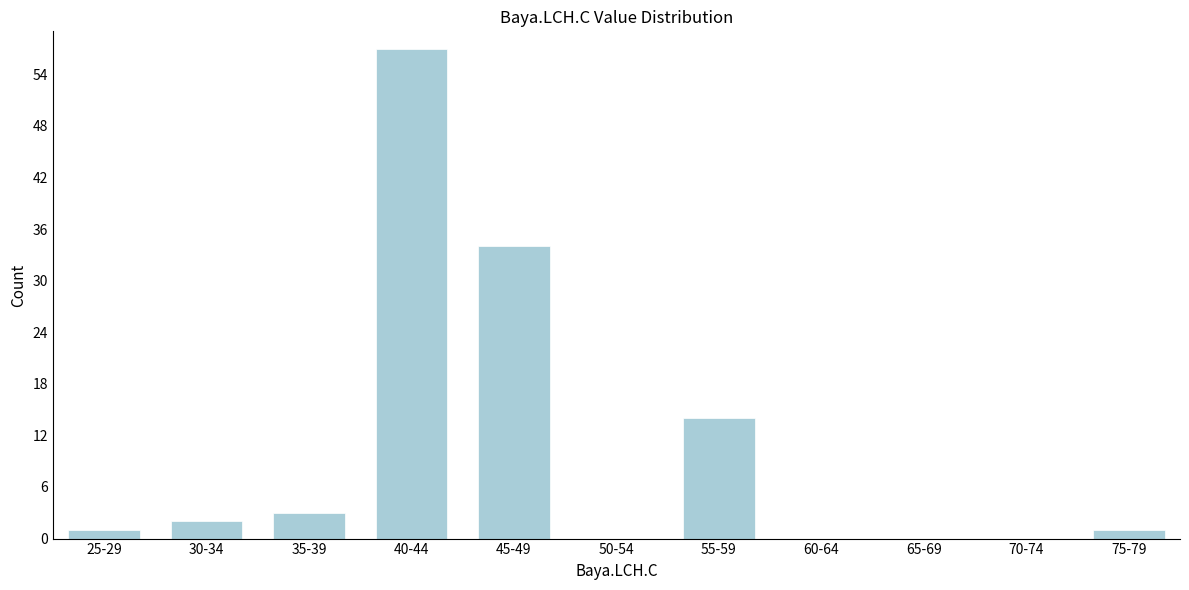

Reading right to left, what are all the values shown in this chart?

75-79=1	70-74=0	65-69=0	60-64=0	55-59=14	50-54=0	45-49=34	40-44=57	35-39=3	30-34=2	25-29=1